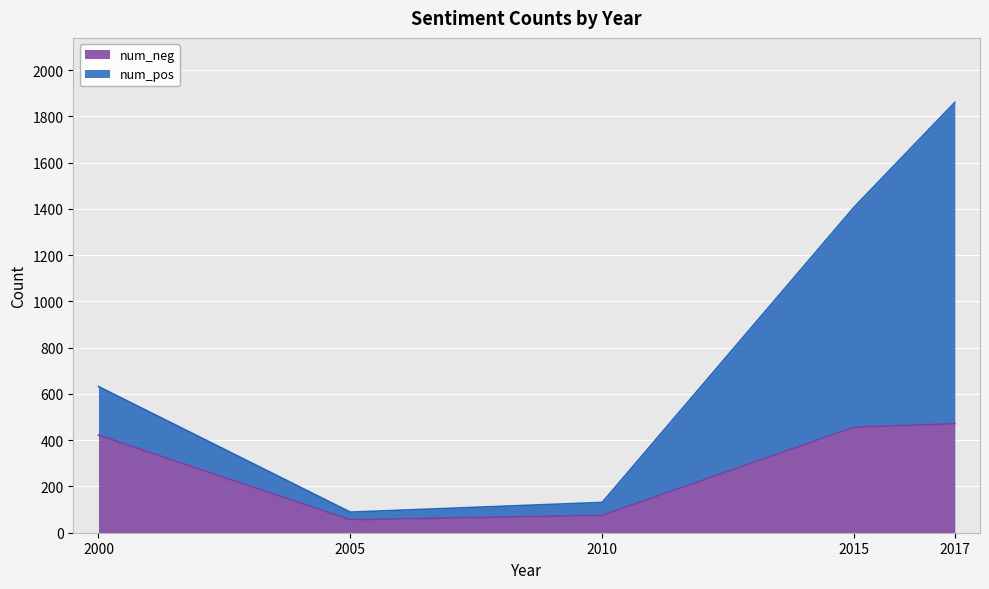

What is the minimum value shown in the chart?

56